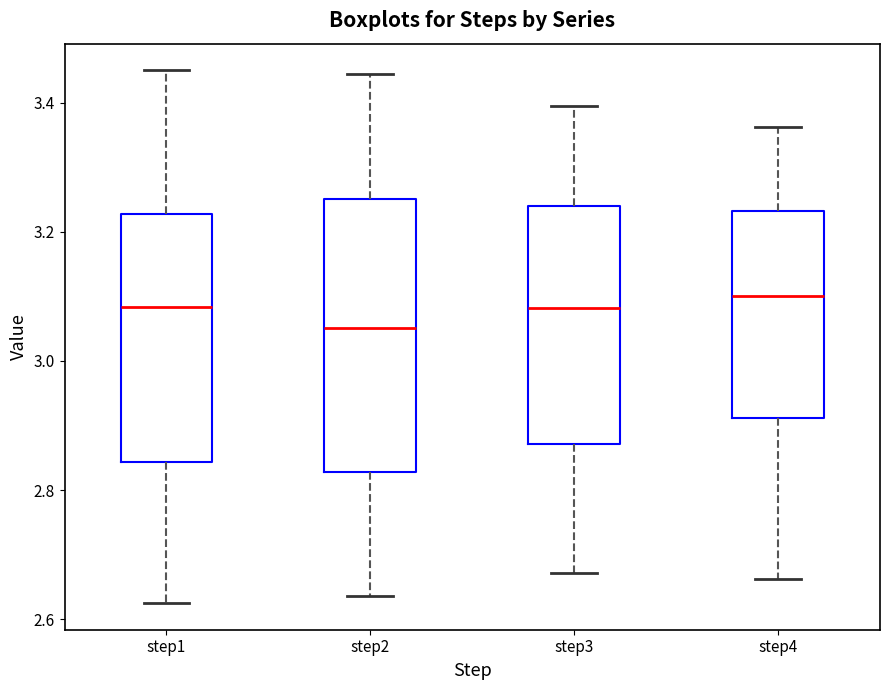

Where does the median line of the box for step2 sit on the y-axis? The values are not printed on the chart, so give them approximately, as read against the axis.

3.06